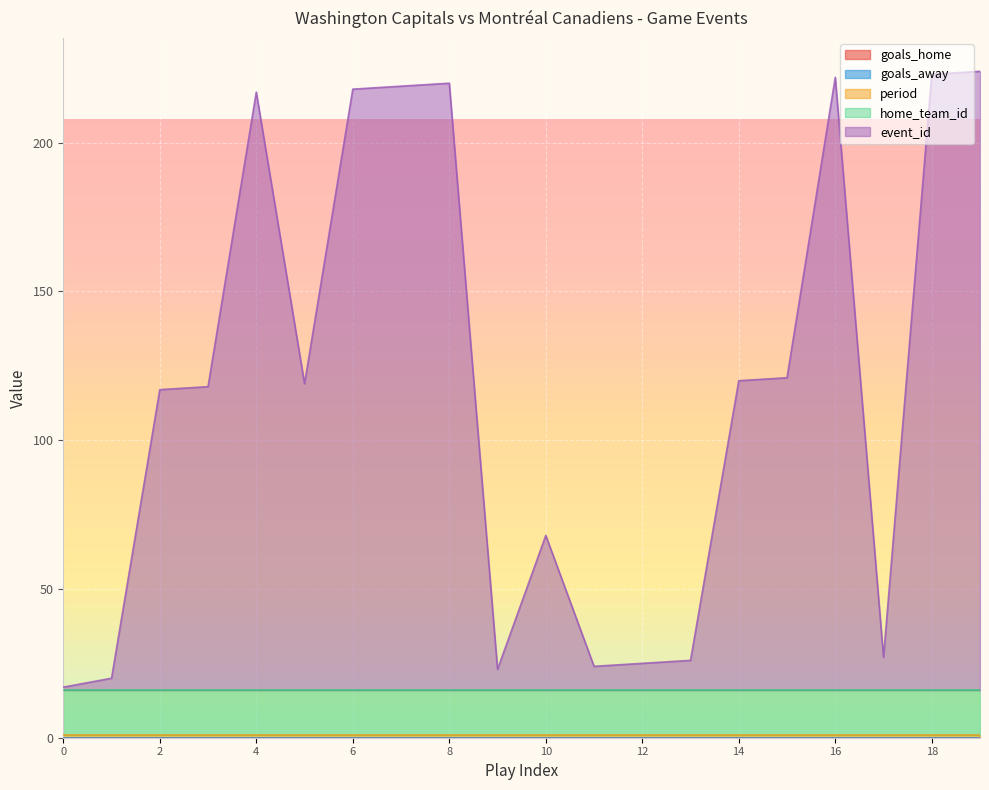

True or false: event_id and goals_away intersect in this chart.

False